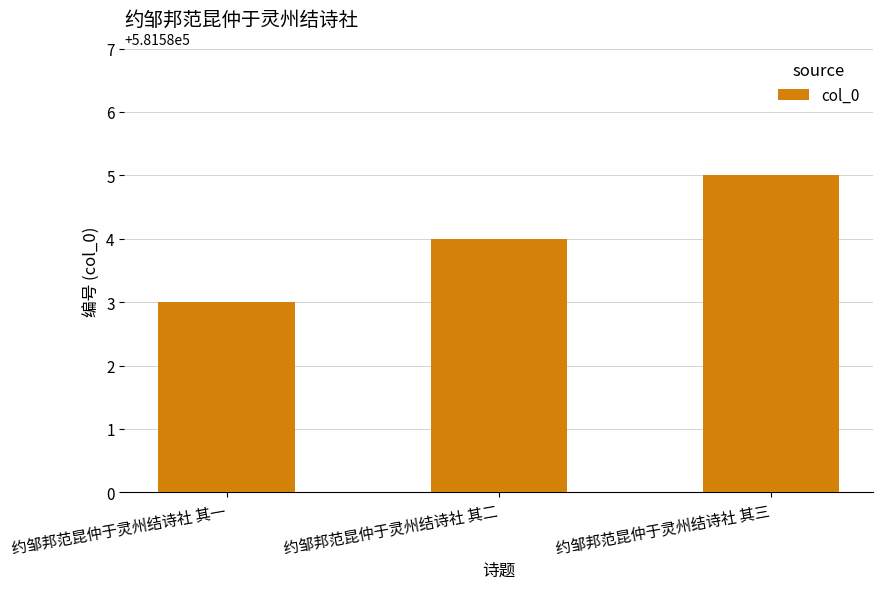

What is the average value?

581584